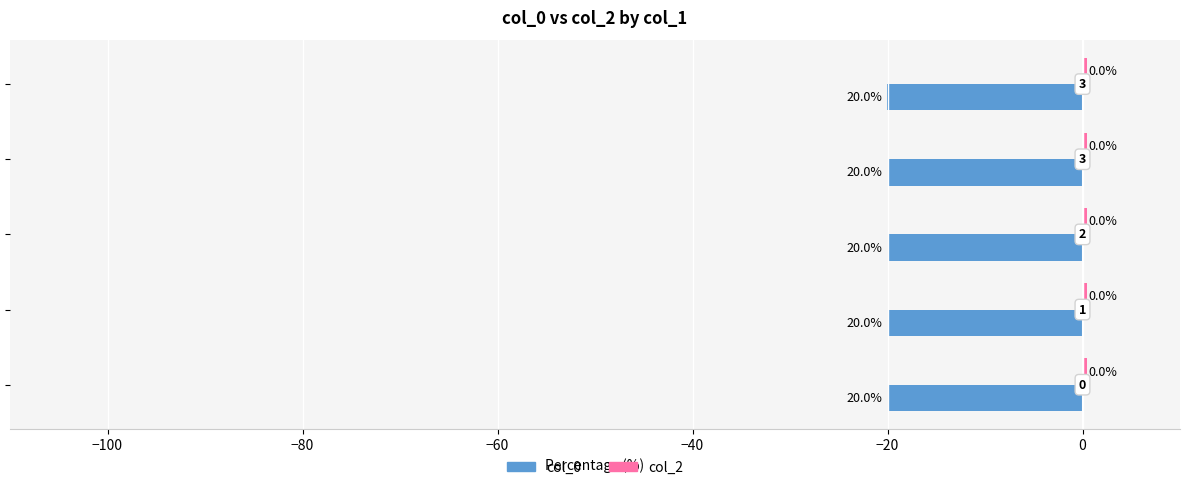

List the series in order of their overall mean, lowest first.

col_0, col_2